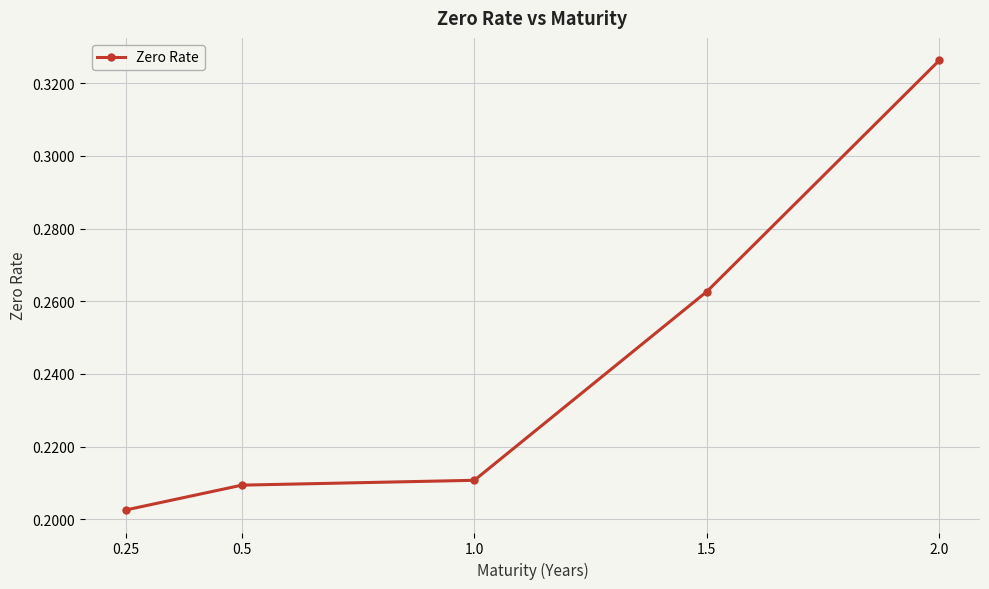

The value at 1.5 is 0.1. True or false?

False